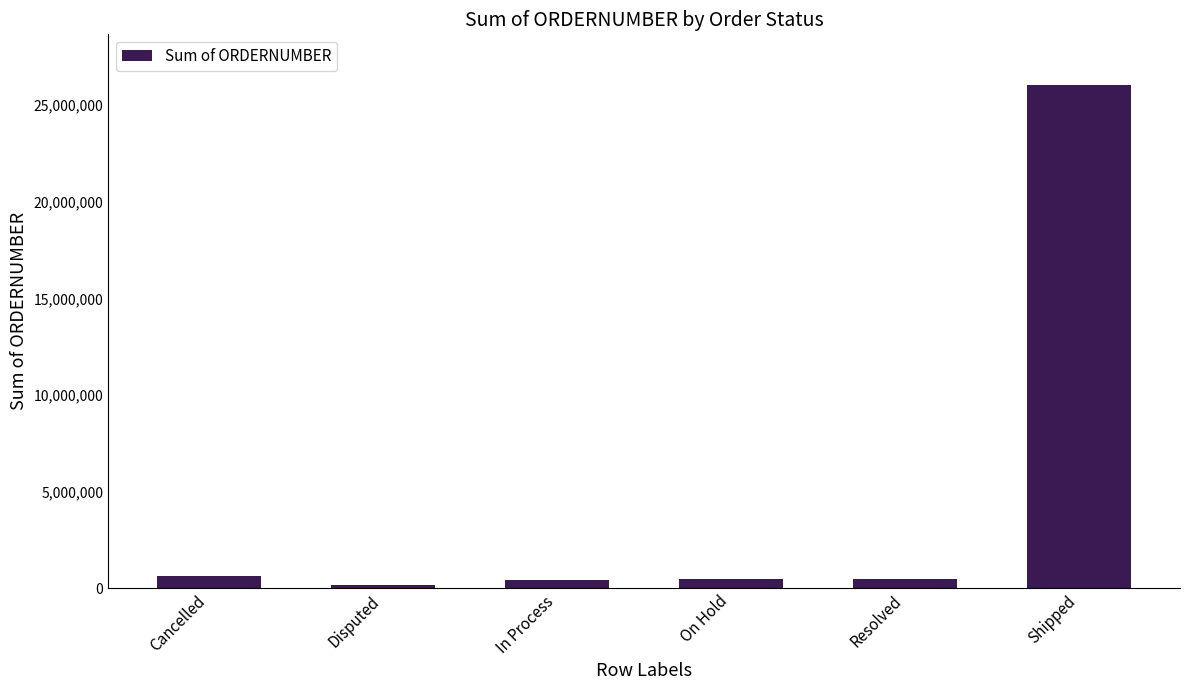

What is the sum of the values at Cancelled and Resolved?

1099525